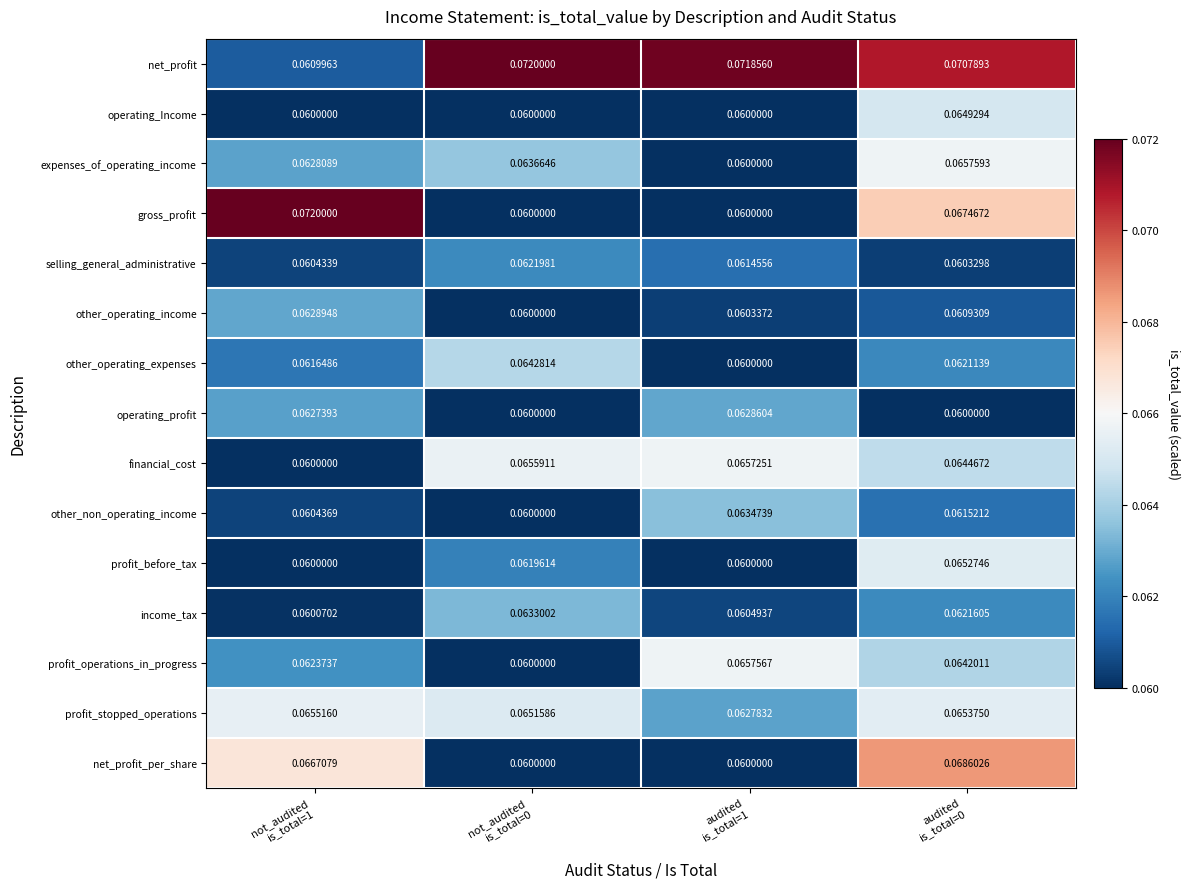

Which series has the largest total across all categories?

net_profit